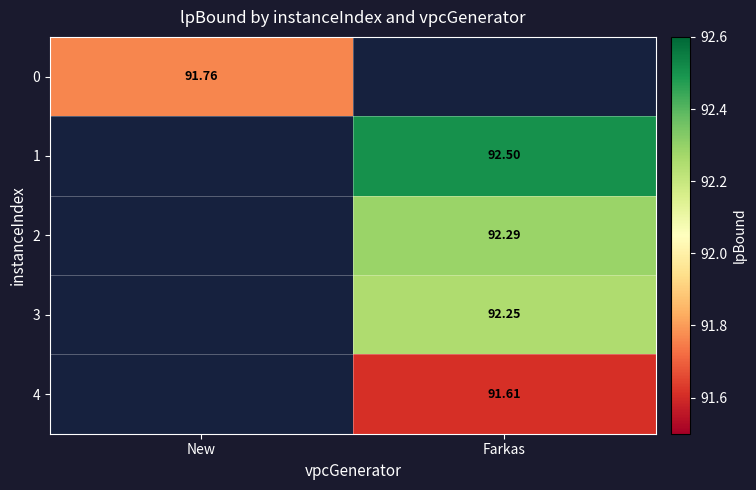

Is the value of 2 at Farkas greater than the value of 0 at New?

Yes